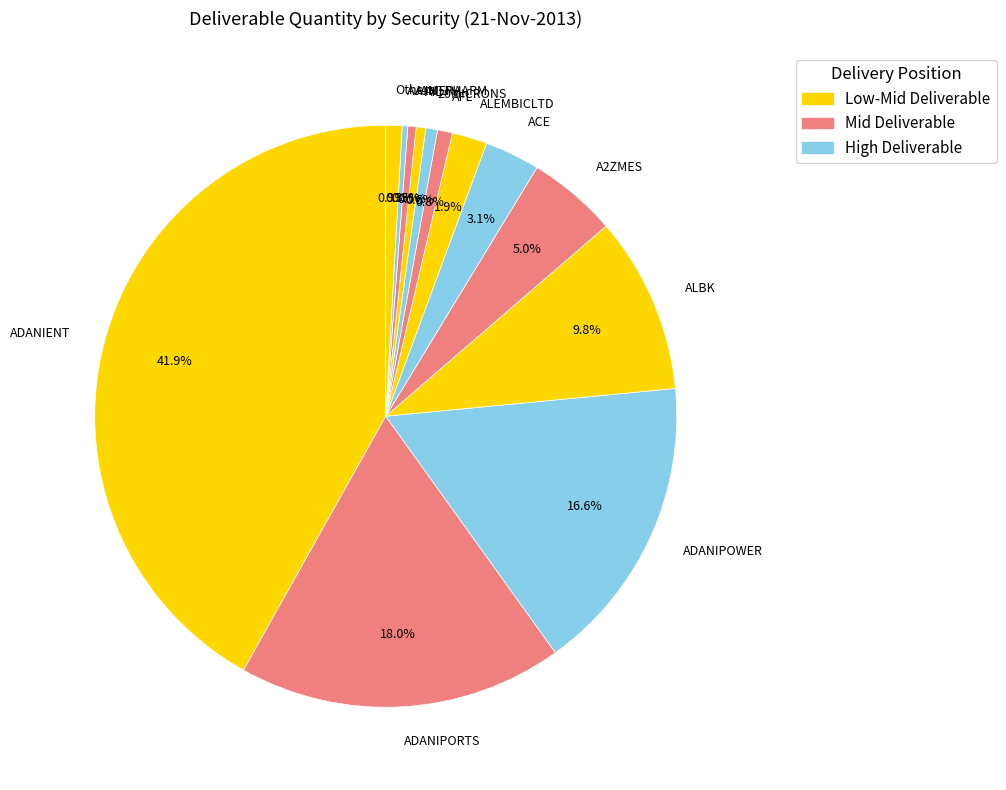

Which slice is the largest?

ADANIENT